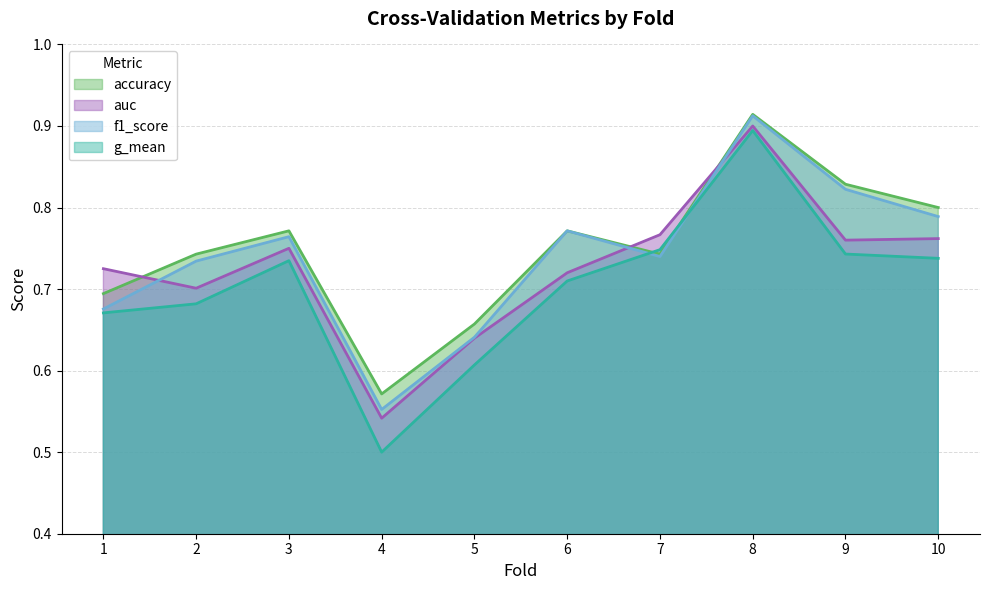

At which category is the sum across all series the highest?

8